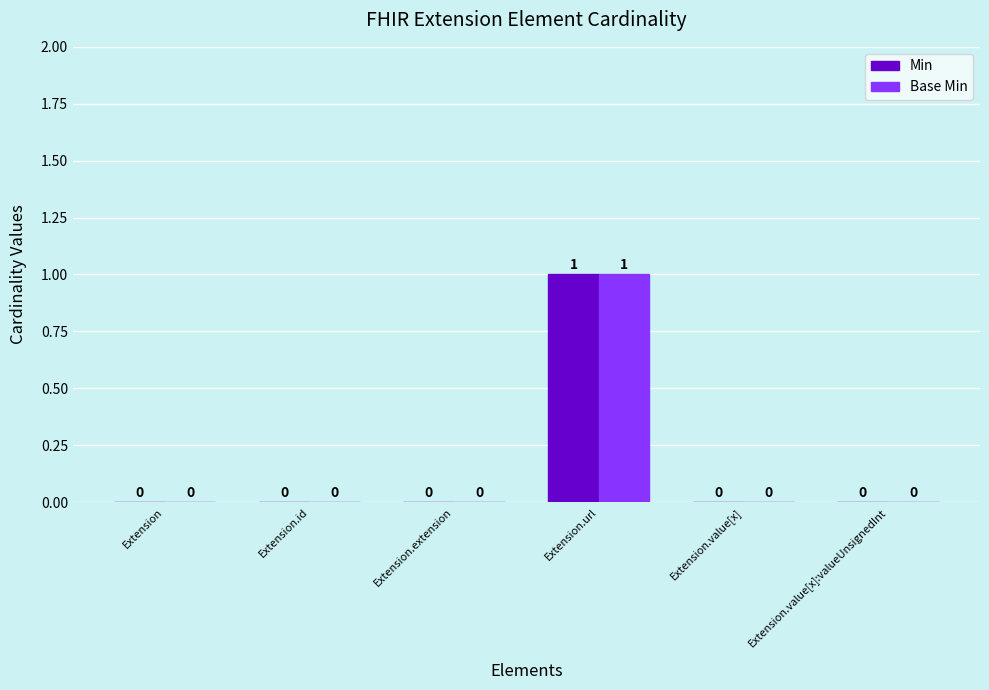

How many data points in Min are above 0?

1